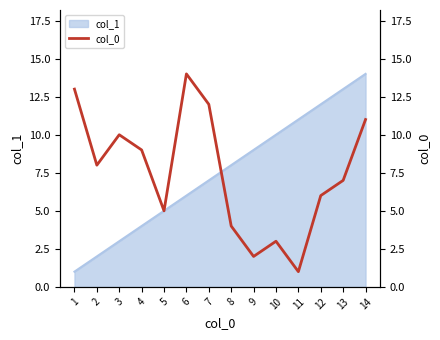

Which label corresponds to the largest value in the chart?

6